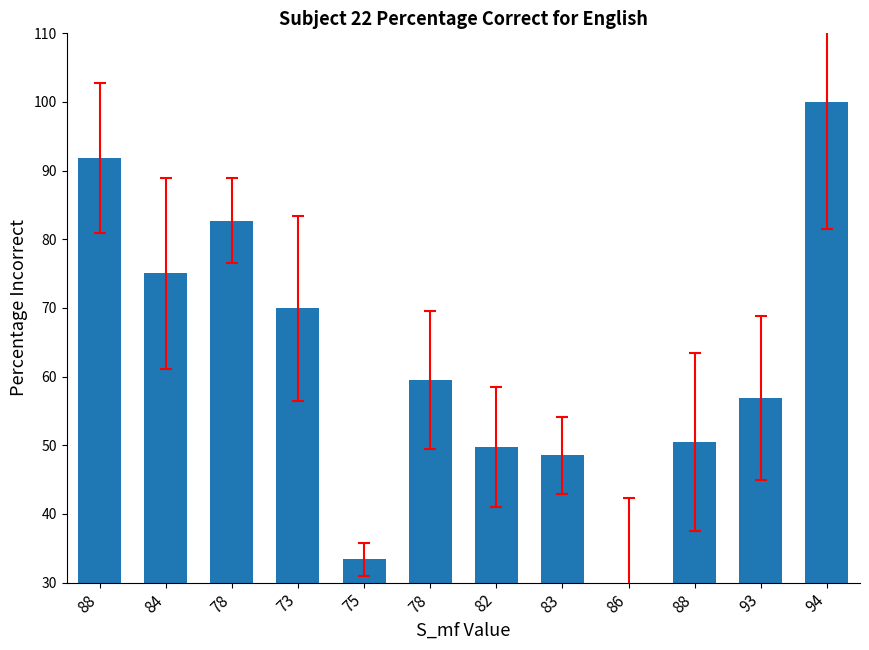

Does the chart contain any negative values?

No